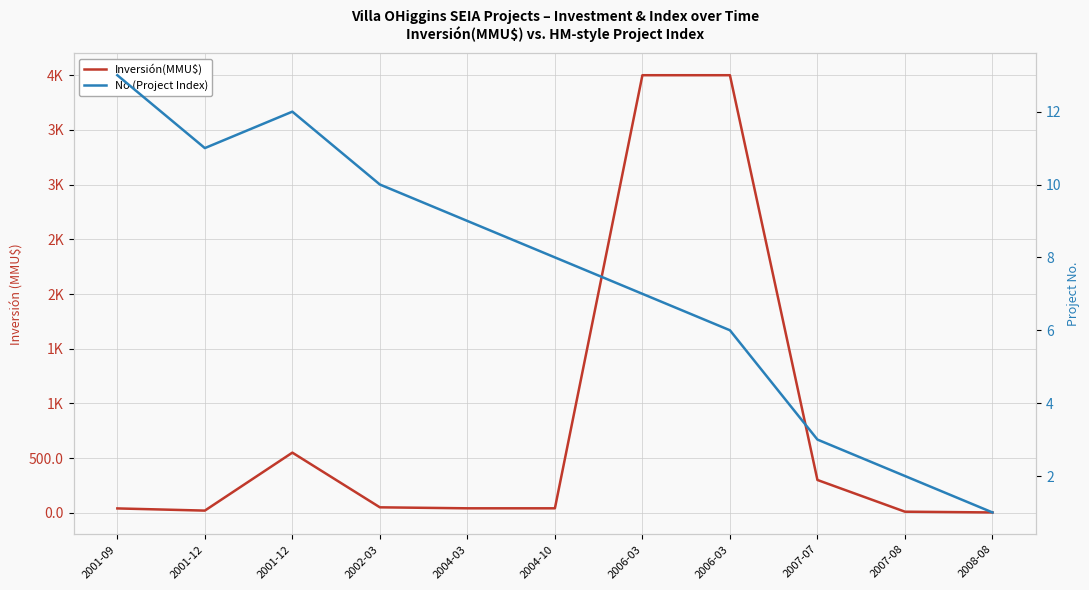

Is it true that Inversión(MMU$) equals 4000.0 at 2006-03?

True